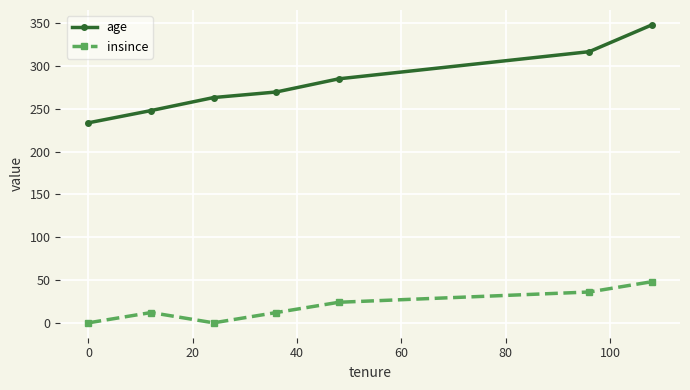

What is the average value of the insince series?

18.9